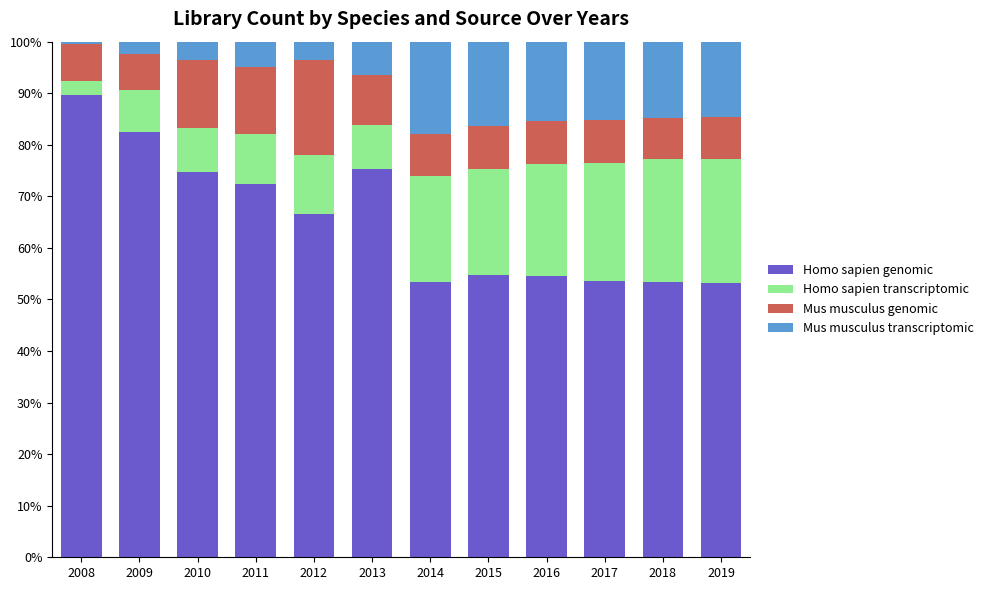

What is the minimum value for Homo sapien genomic?

53.1